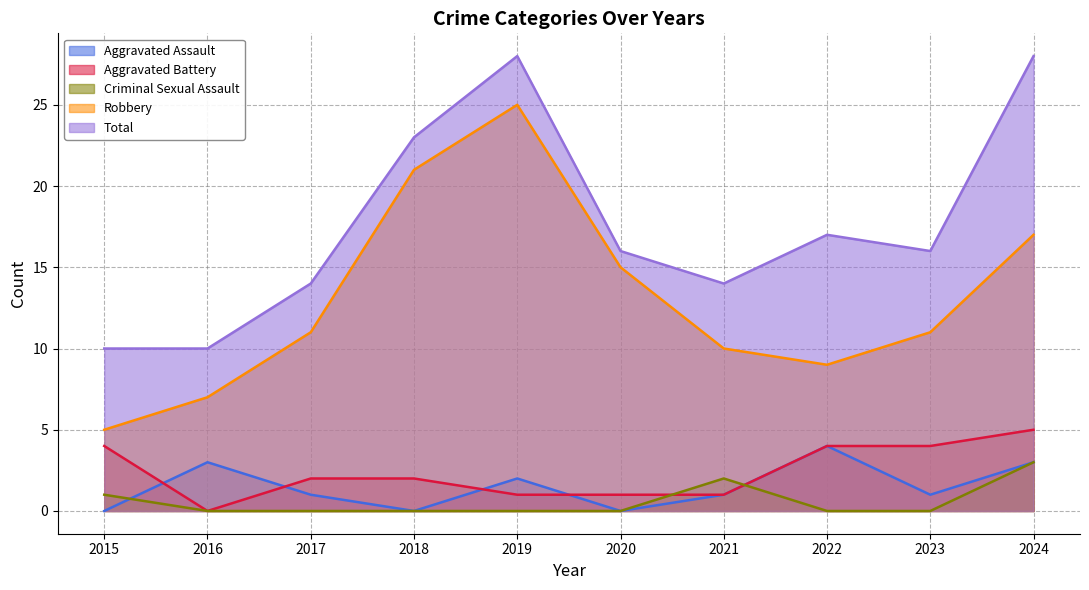

What is the value of the Aggravated Assault point at the 3rd from the left?

1